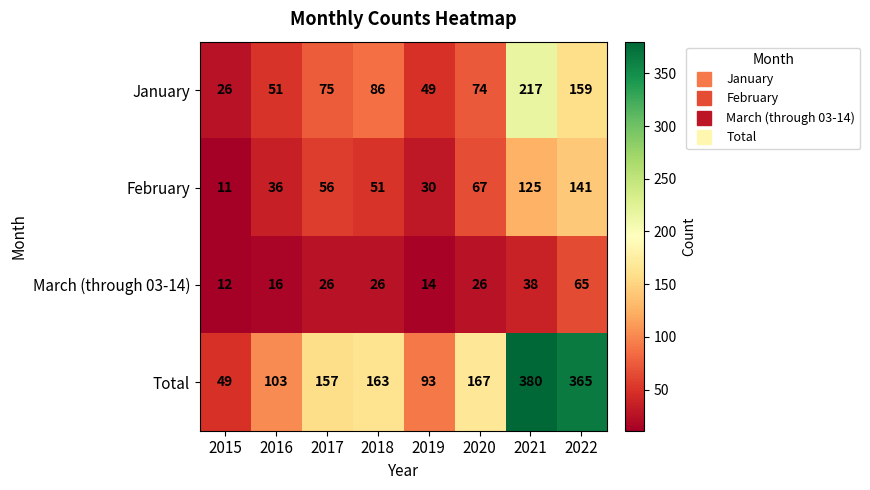

How many series are shown in this chart?

4